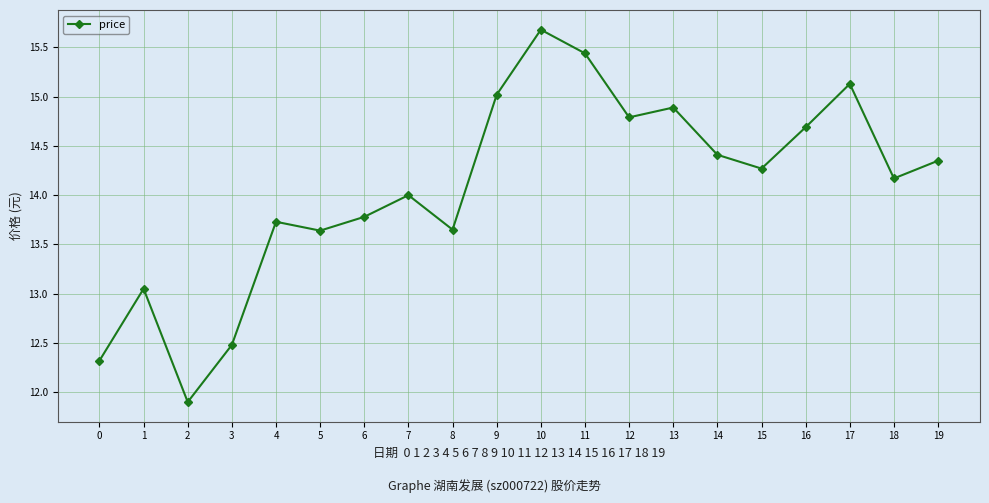

What is the value of the 14th point from the left?

14.9